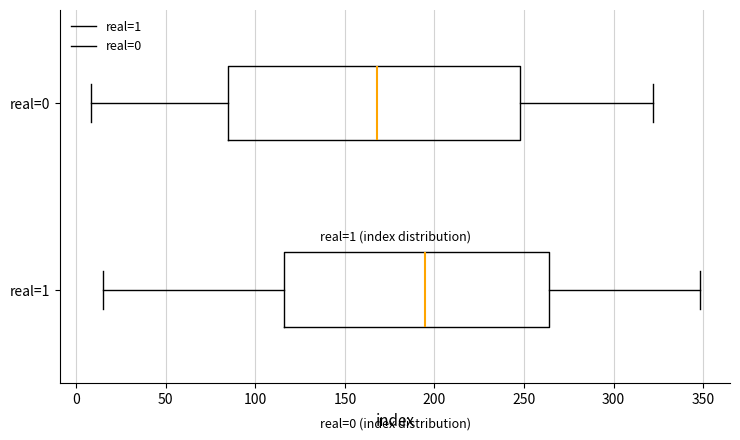

Which box has the furthest to the right median line?

real=1